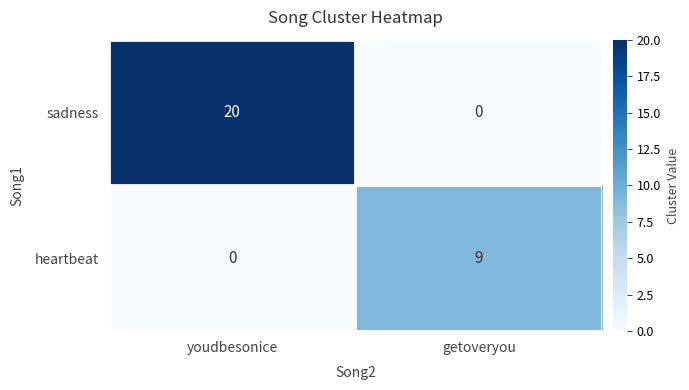

Rank the series by their average value, from lowest to highest.

heartbeat, sadness